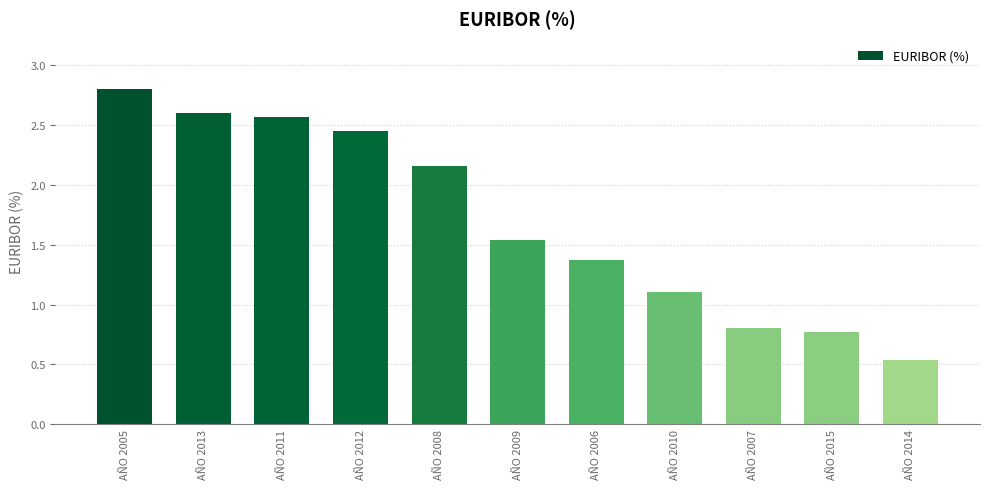

What position from the left is AÑO 2011?

3